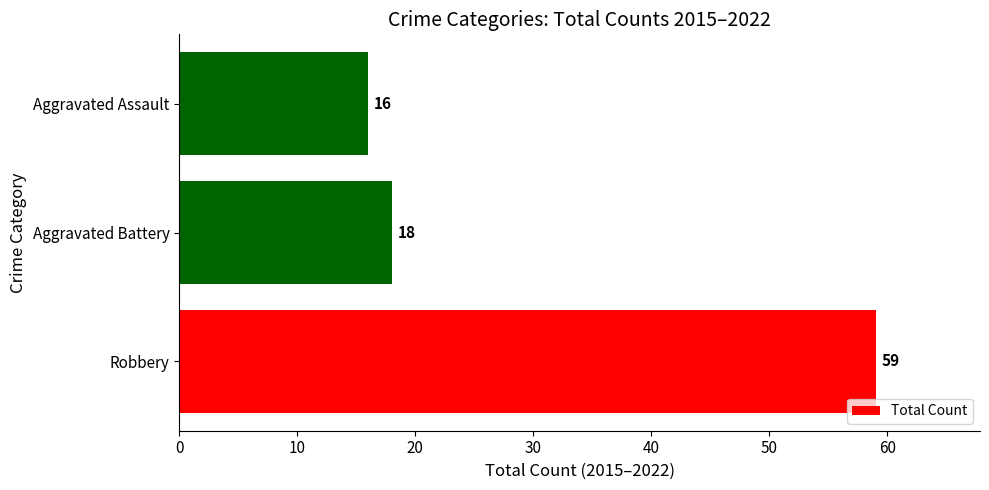

What is the ratio of the value at Robbery to the value at Aggravated Battery?

3.3